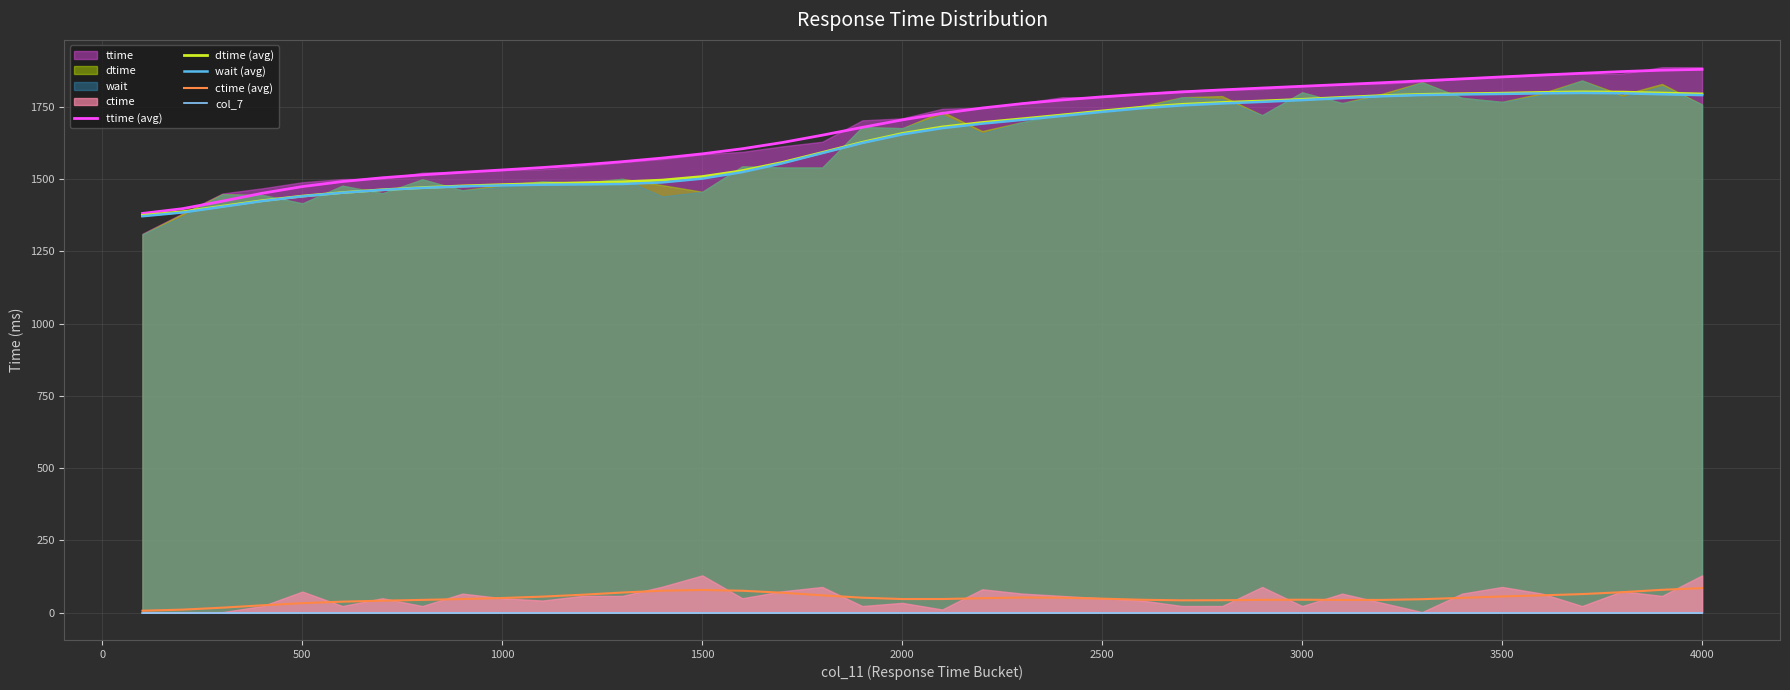

What is the difference between the second highest and second lowest values in the ttime (avg) series?

479.1